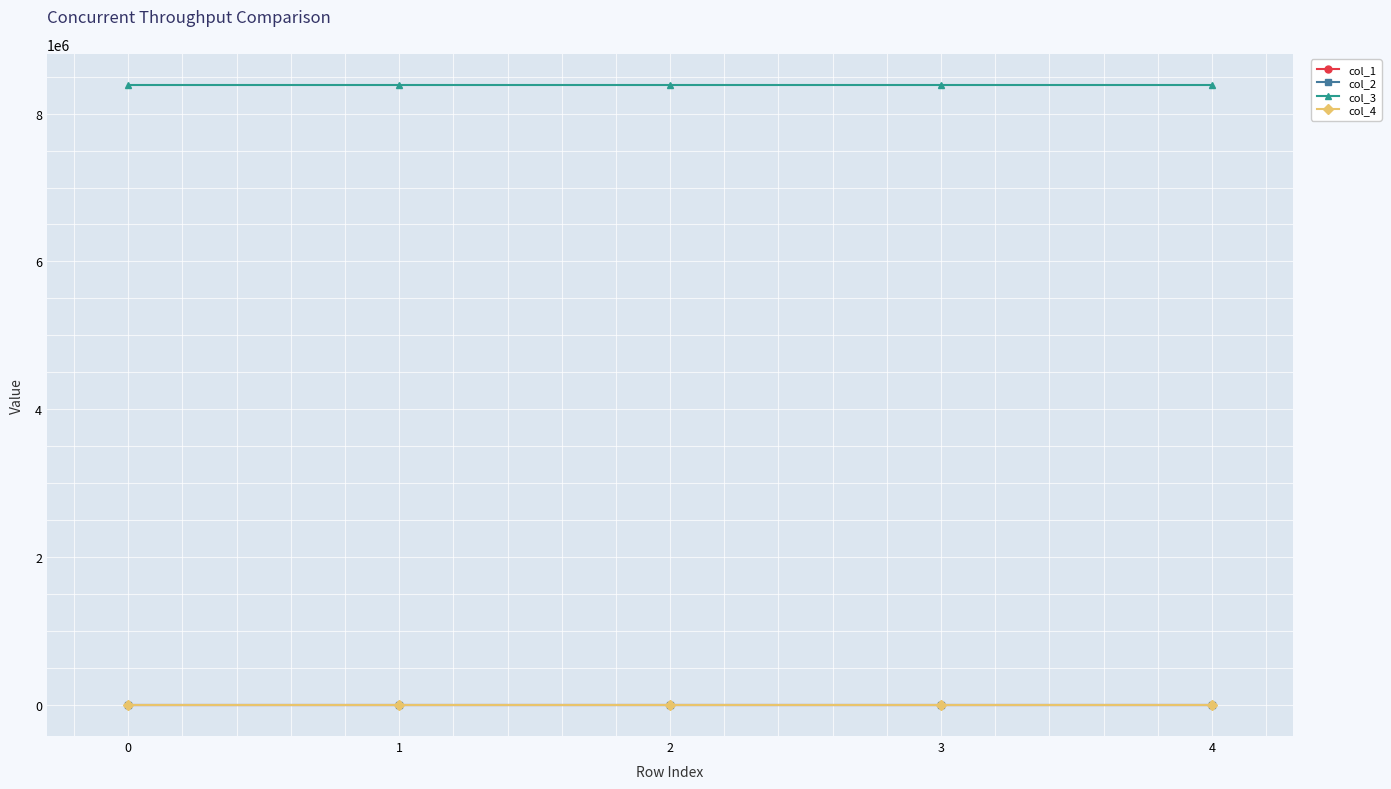

True or false: col_4 has more than 2 interior local peaks.

False